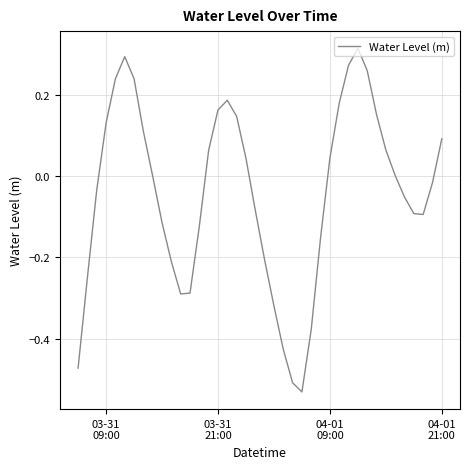

What is the difference between the maximum and minimum values?

0.8